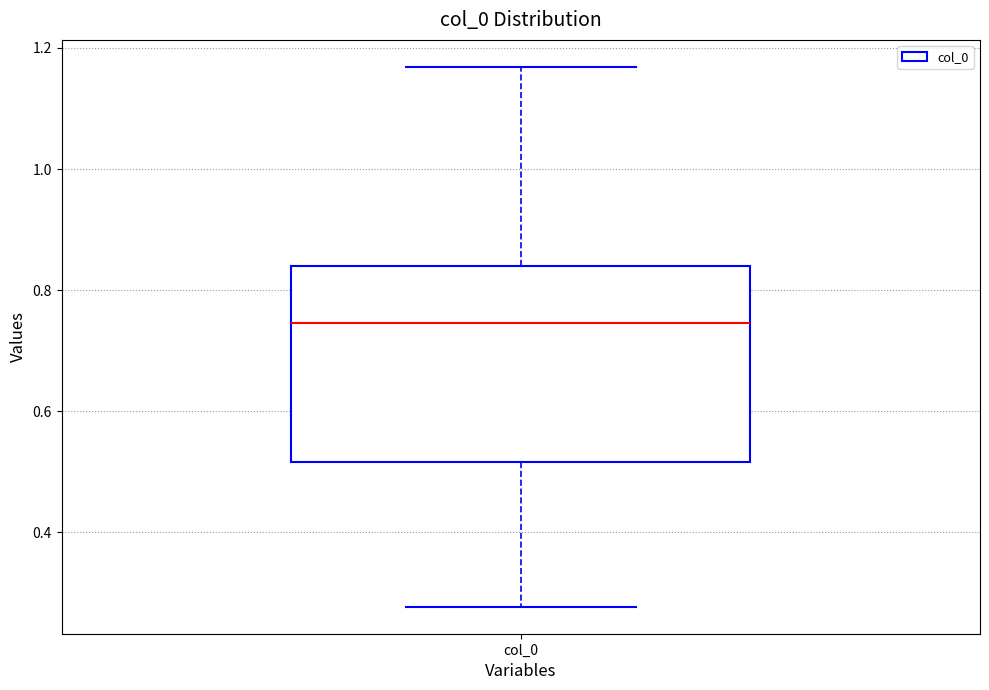

Read this box plot against the y-axis: the position of the median line, the range covered by the box, and the ends of both whiskers. The values are not printed on the chart, so give them approximately, as read against the axis.

median 0.74, box 0.52 to 0.84, whiskers 0.28 to 1.16